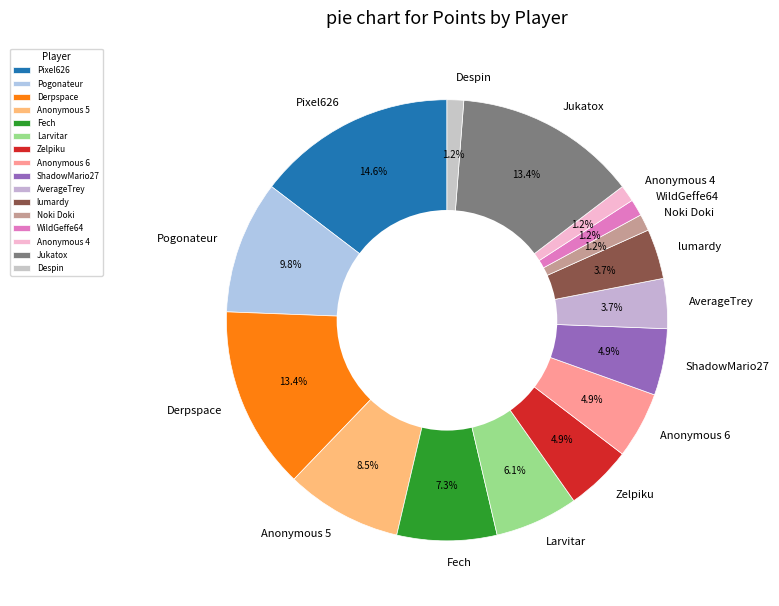

Count the number of slices in the pie.

16